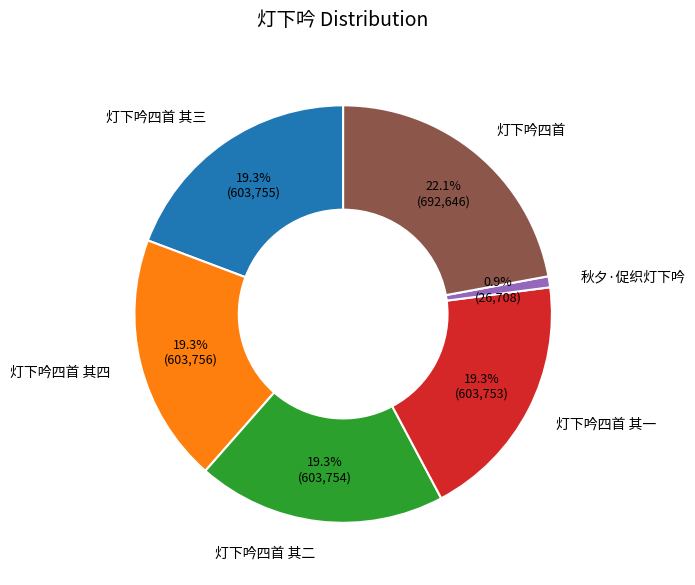

What percentage is the 灯下吟四首 其一 slice, to the nearest percent?

19%